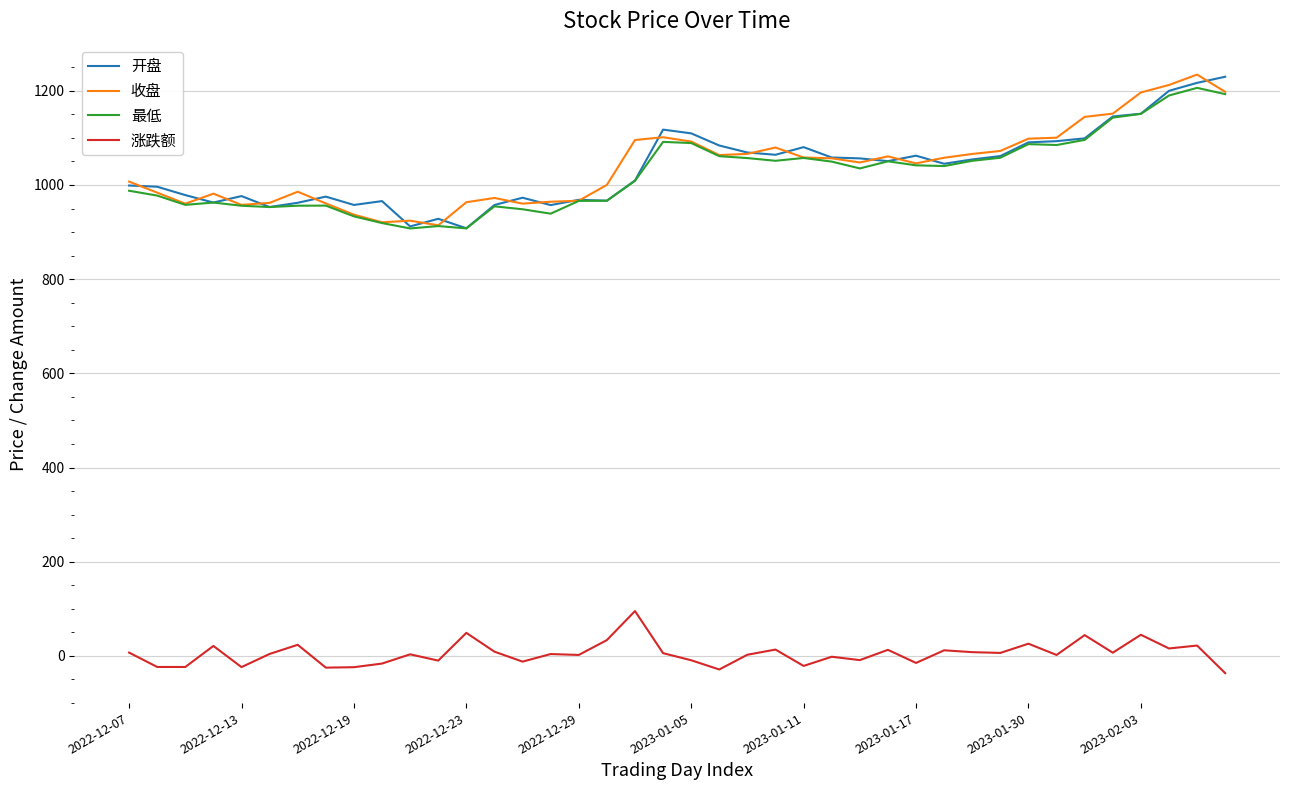

What is the minimum value for 涨跌额?

-36.6